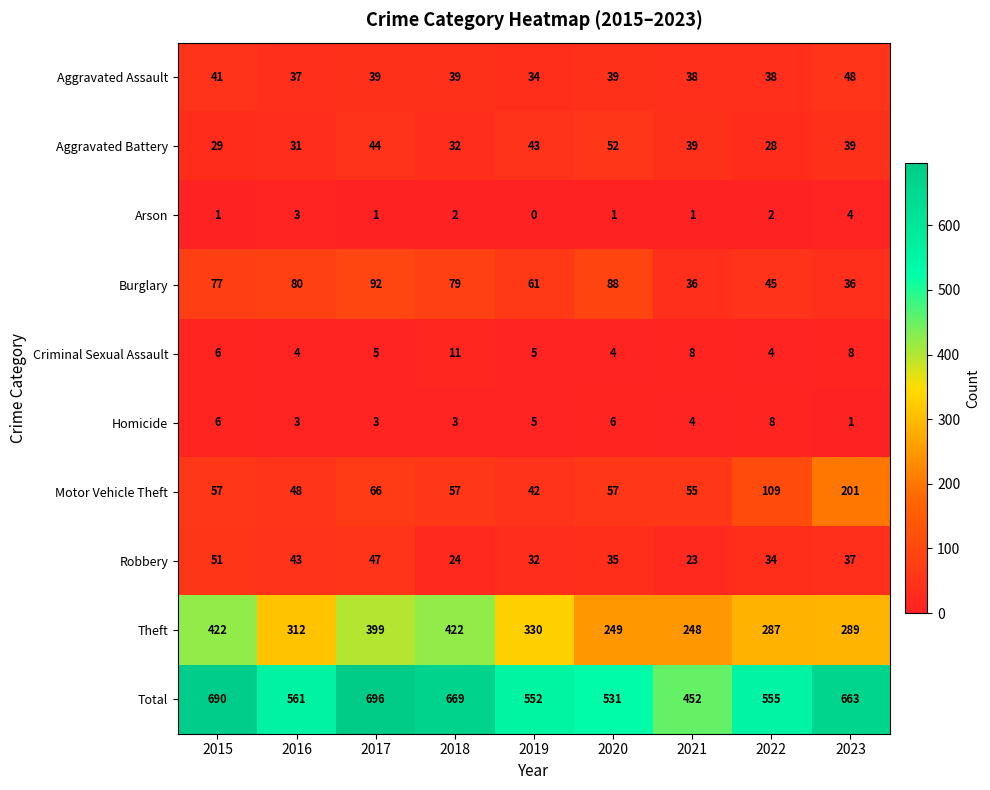

At how many categories does at least one series exceed 64?

9